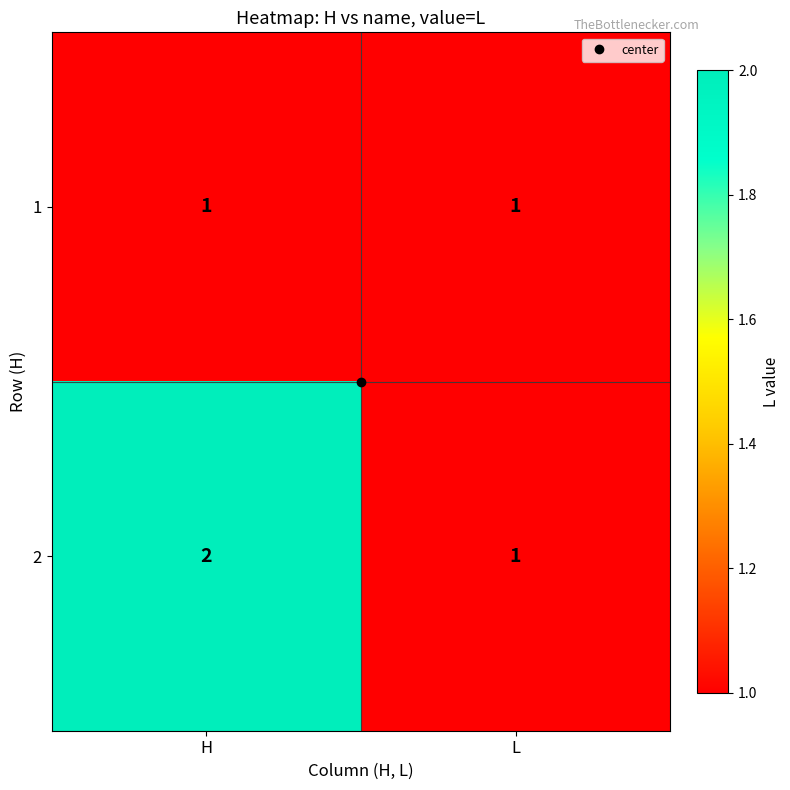

How many data points does each series have?

2